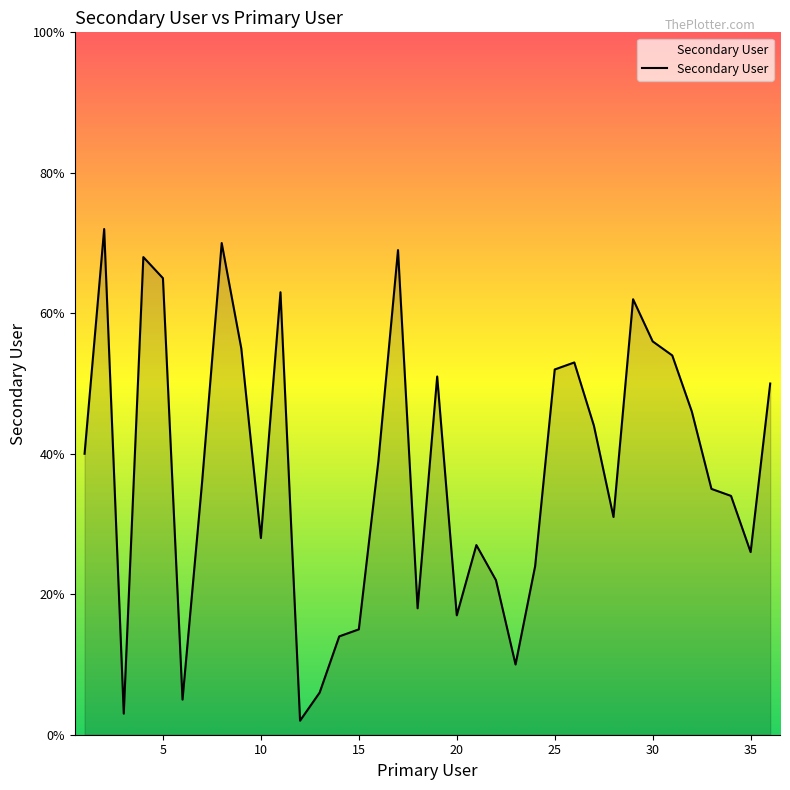

What is the difference between the maximum and minimum values?

70